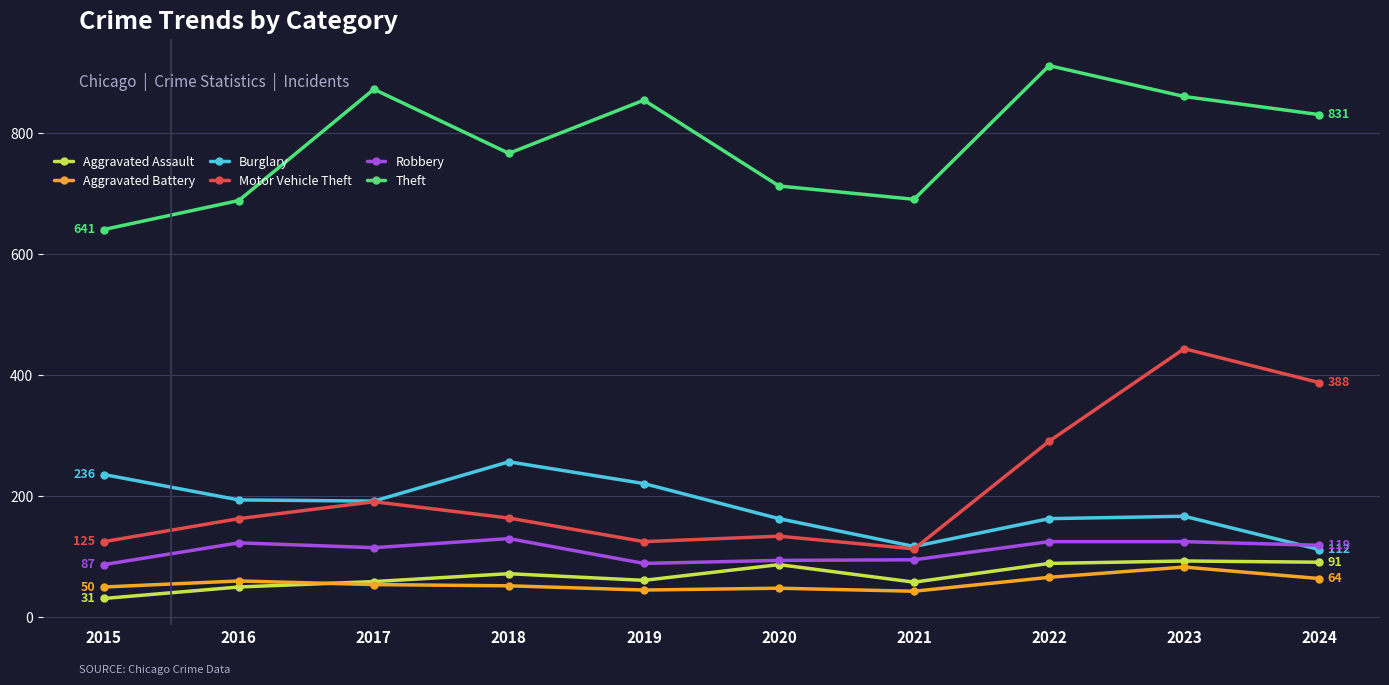

At which label does Theft first exceed 831?

2017